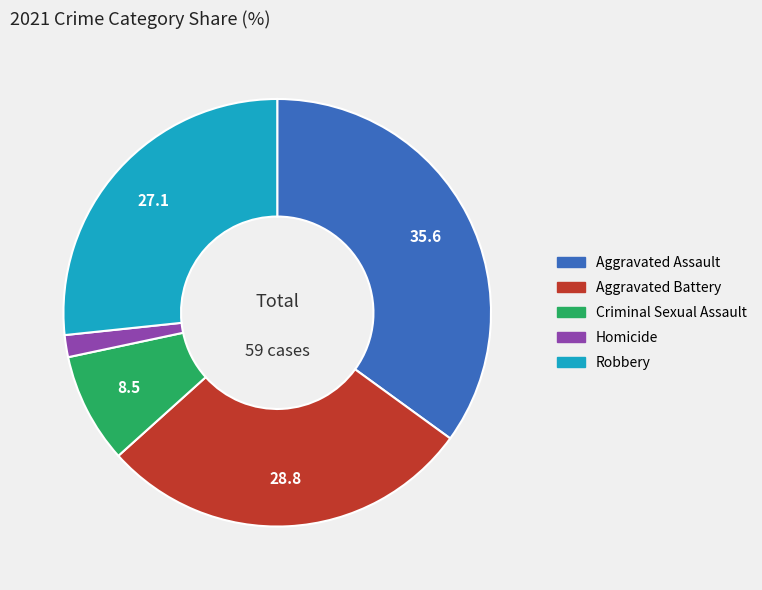

Is it true that Homicide is 2% of the pie?

True